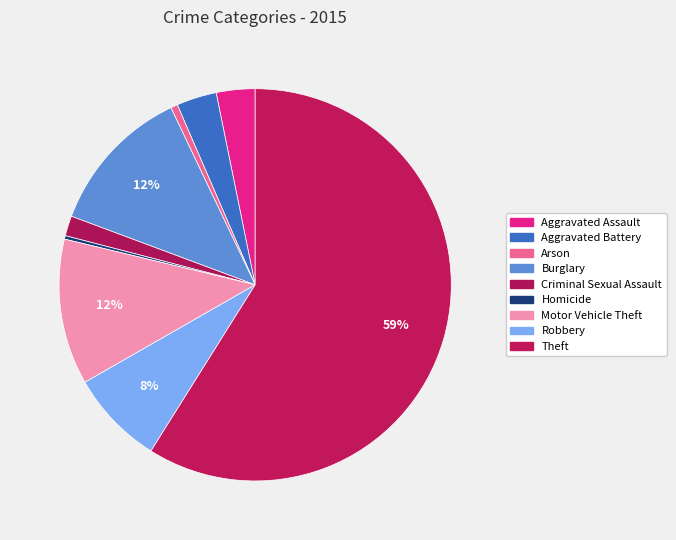

Count the number of slices in the pie.

9